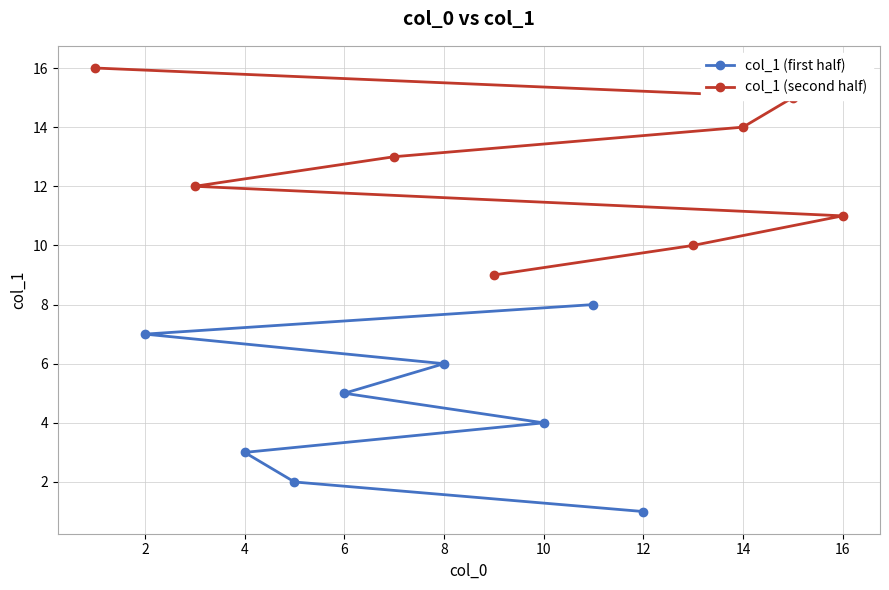

Which series has the largest total across all categories?

col_1 (second half)